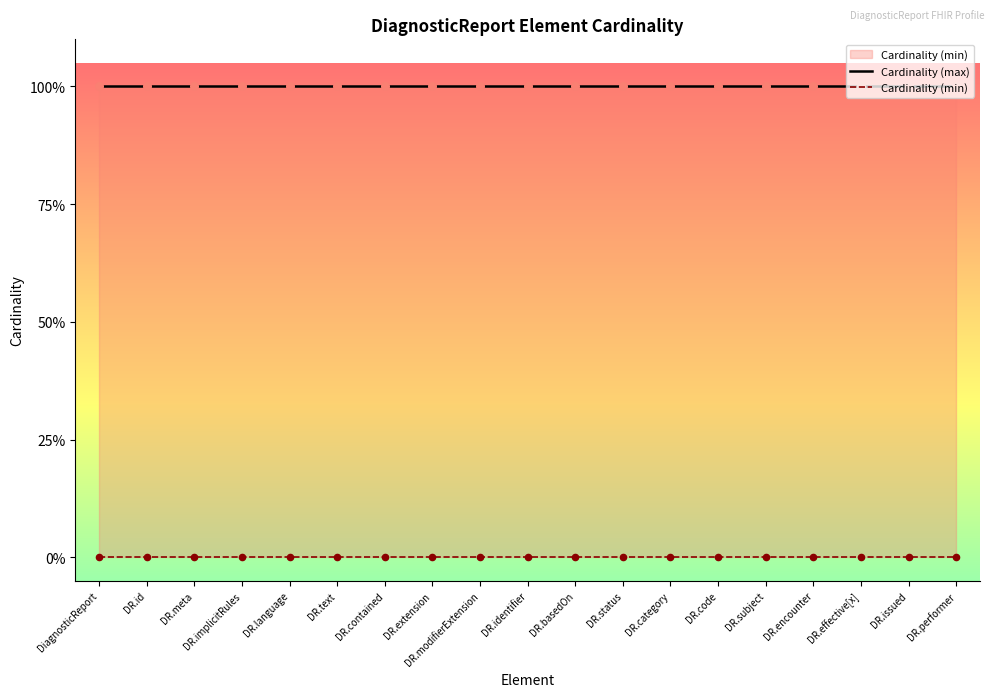

Which series reaches the maximum Y coordinate?

Cardinality (max)